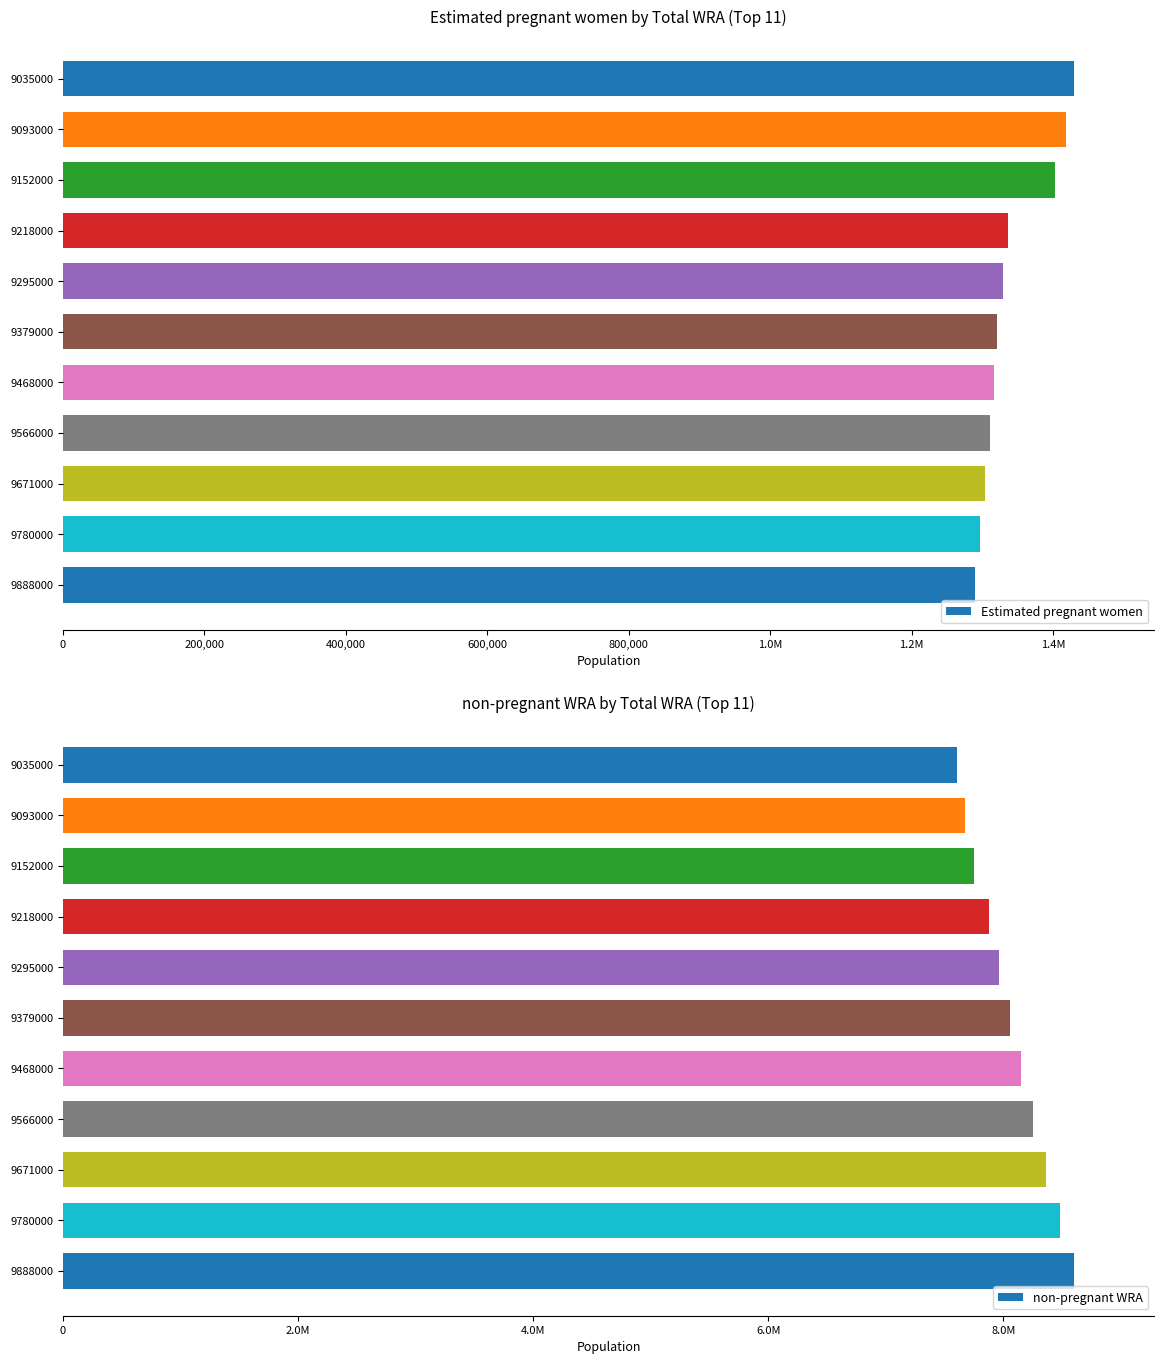

What position from the left is 400,000?

3